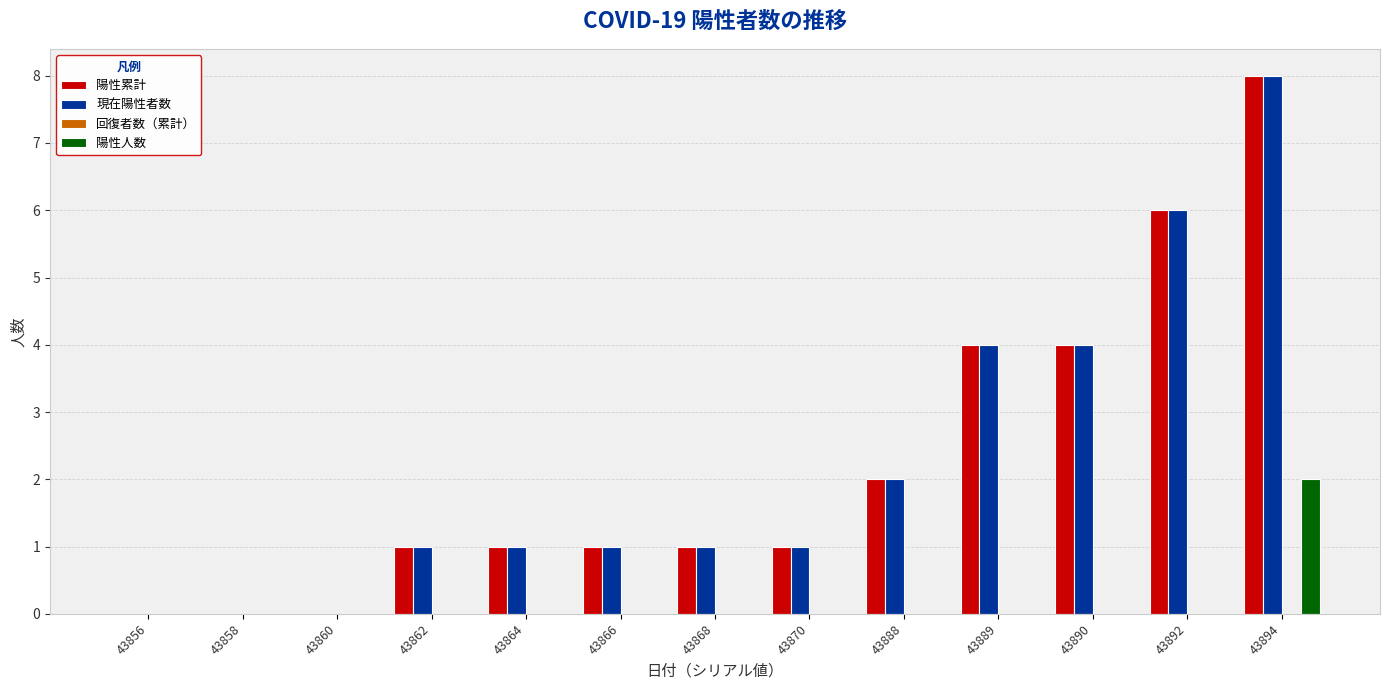

What is the highest value of the 現在陽性者数 series?

8